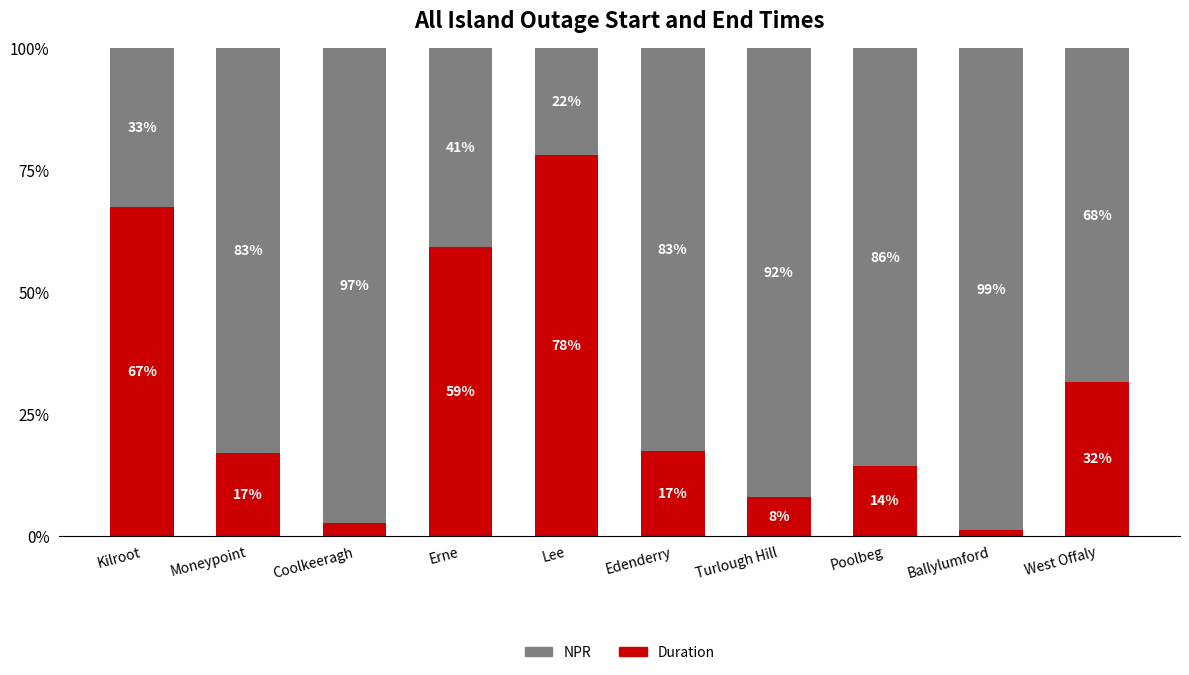

What is the total value across all series at Poolbeg?

100.0